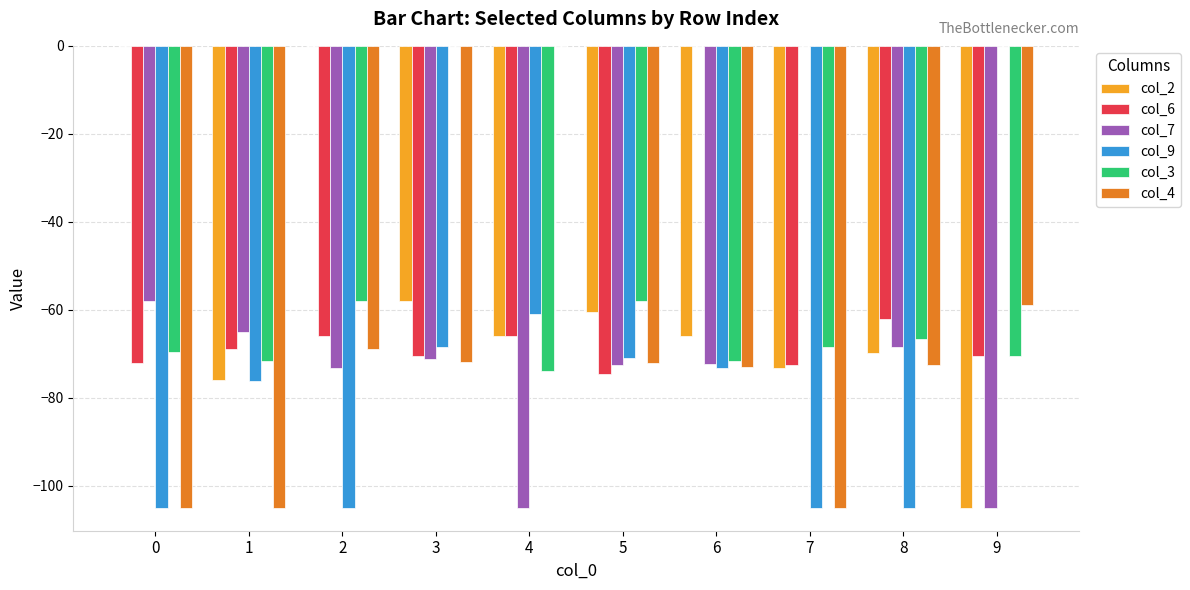

At which label does col_6 reach its peak?

6